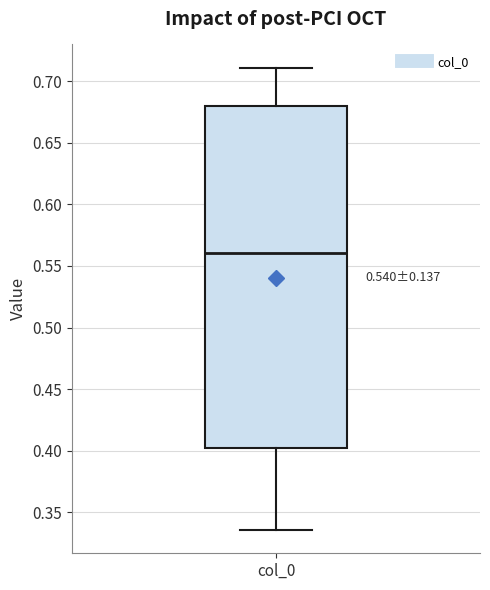

Where does the median line of the box for col_0 sit on the y-axis? The values are not printed on the chart, so give them approximately, as read against the axis.

0.560